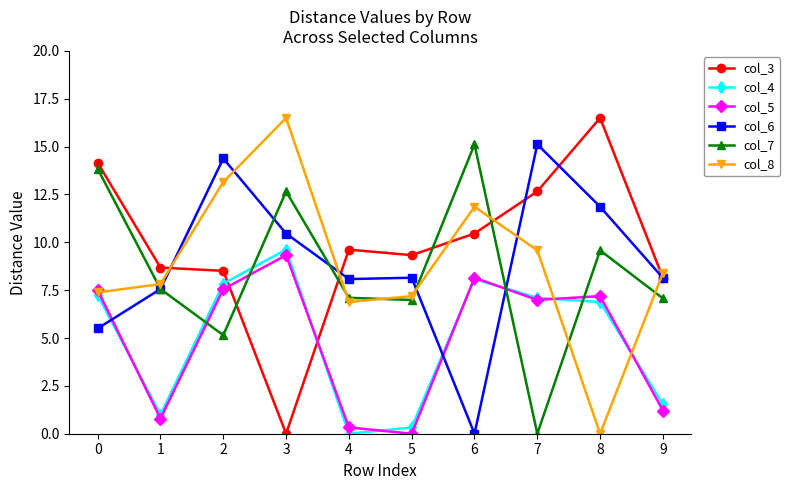

How many data points in col_4 are less than 7?

5